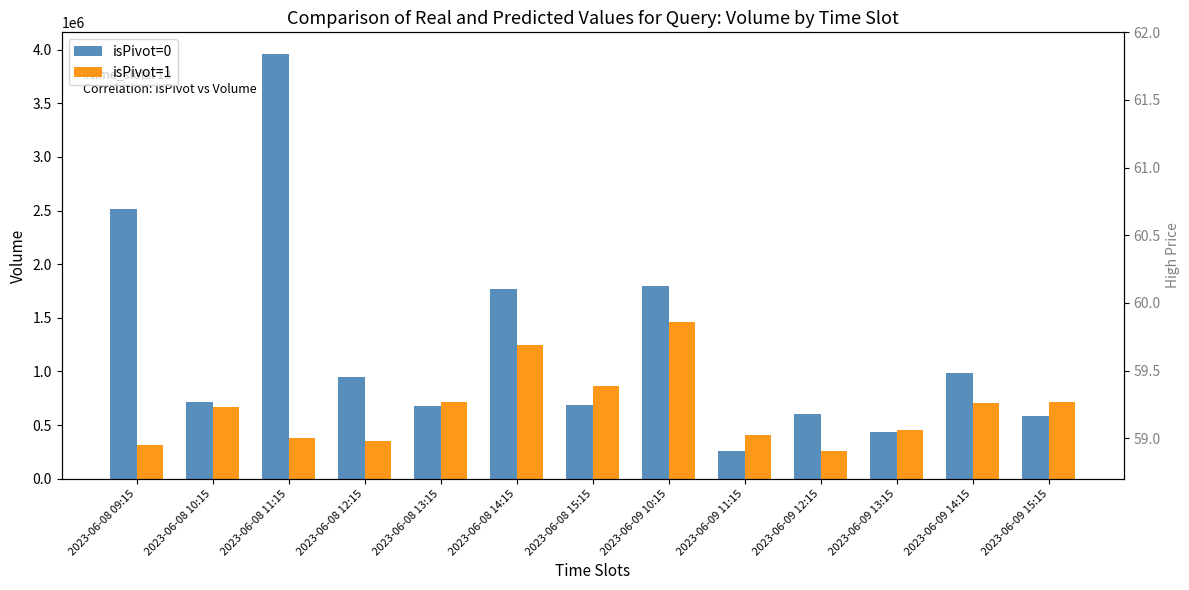

At which label does isPivot=1 first exceed 664502?

2023-06-08 13:15